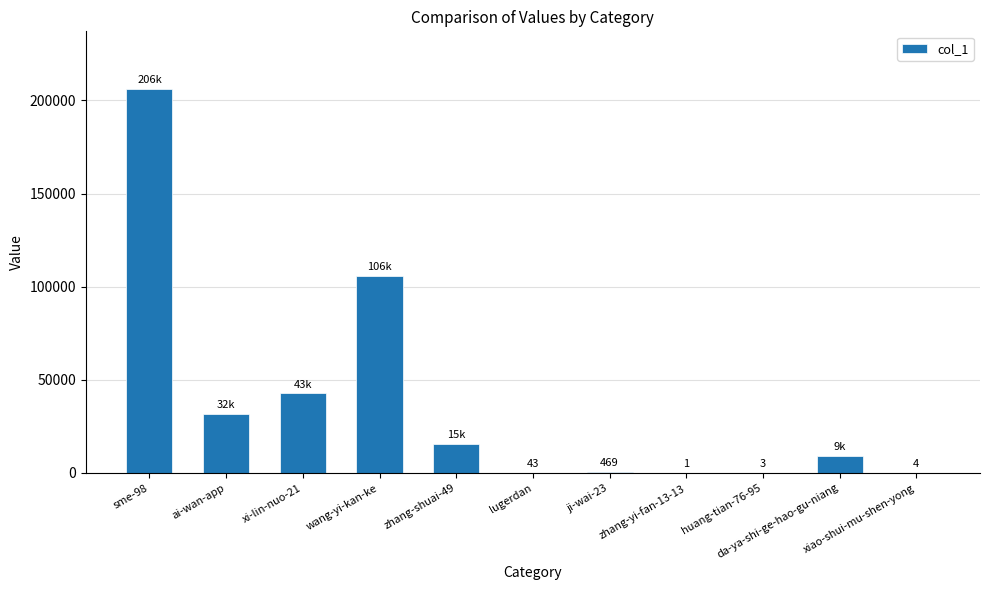

What is the sum of all values?

411557